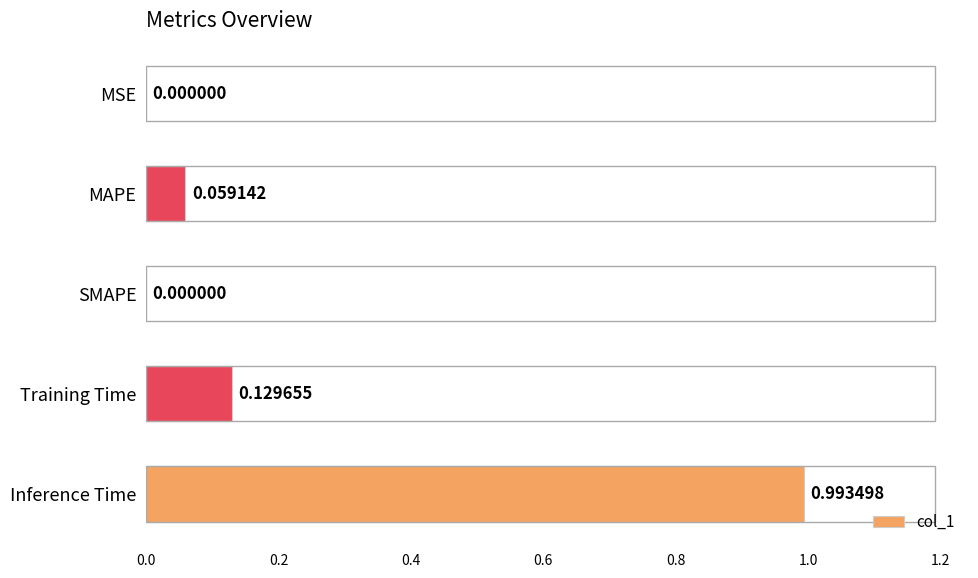

Which category has the highest value across all series?

Inference Time